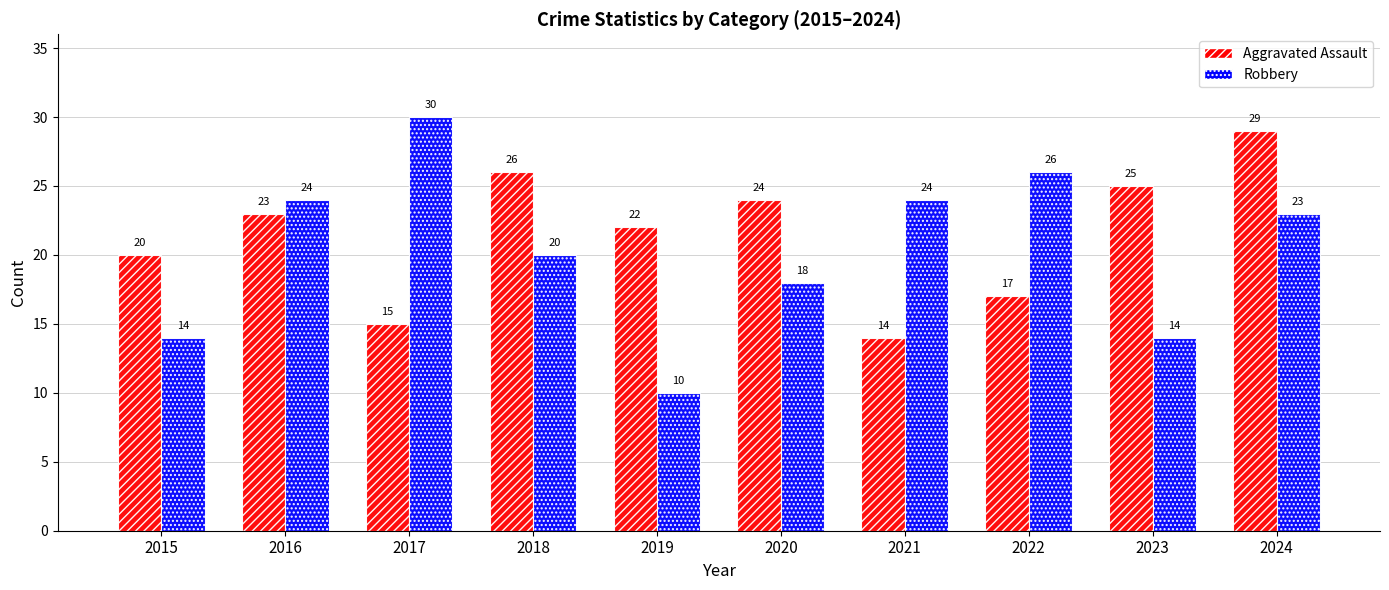

Reading left to right, extract all data points from this chart.

Aggravated Assault: 2015=20	2016=23	2017=15	2018=26	2019=22	2020=24	2021=14	2022=17	2023=25	2024=29
Robbery: 2015=14	2016=24	2017=30	2018=20	2019=10	2020=18	2021=24	2022=26	2023=14	2024=23